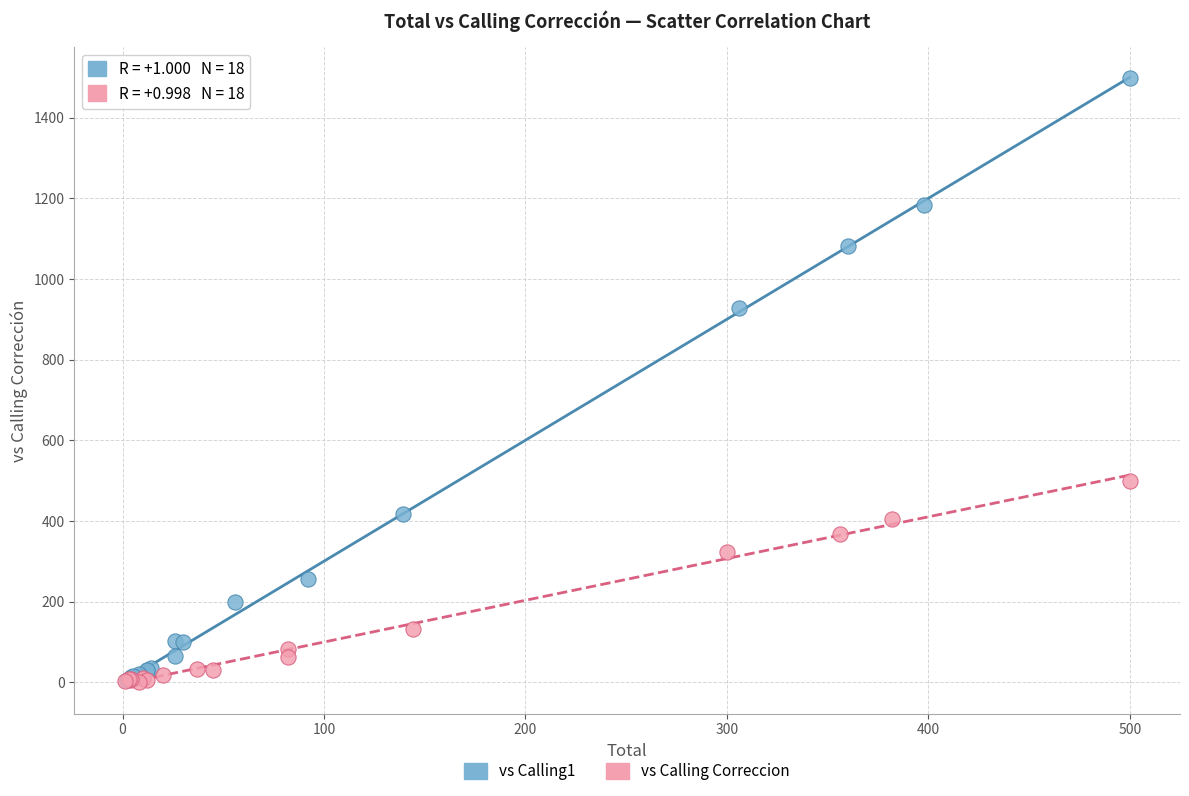

Which series reaches the maximum Y coordinate?

vs Calling1